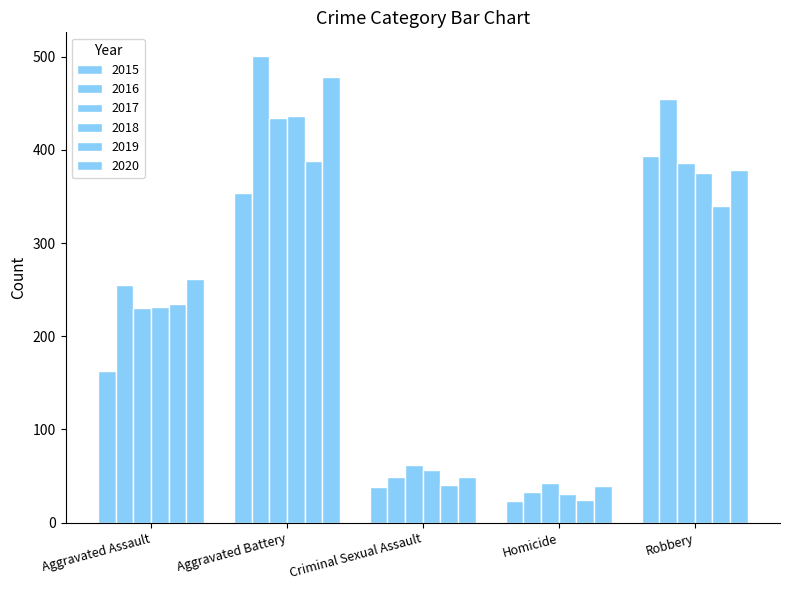

How many bars are there in total?

30